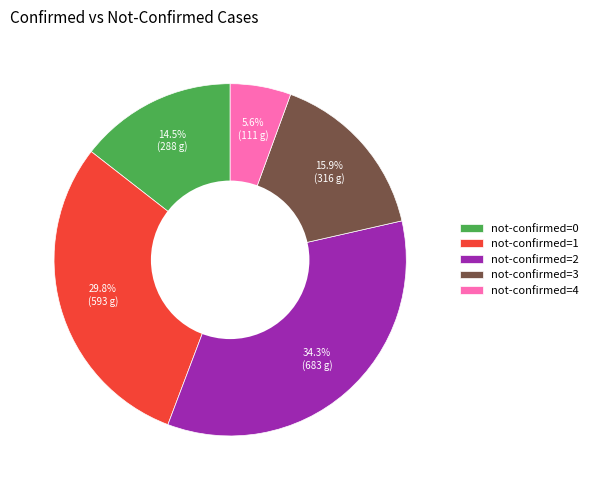

Do not-confirmed=0 and not-confirmed=3 together represent more than half of the pie?

No